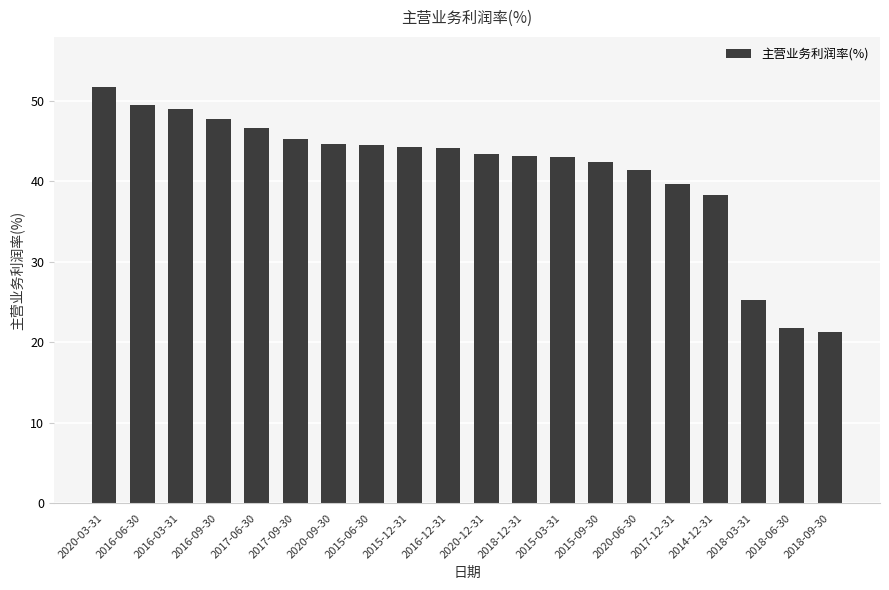

The value at 2015-09-30 is 10.2. True or false?

False